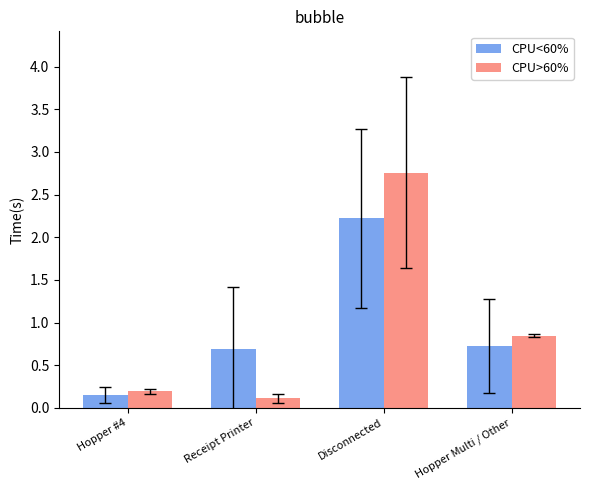

Where is CPU>60% nearest to the value 1?

Hopper Multi / Other